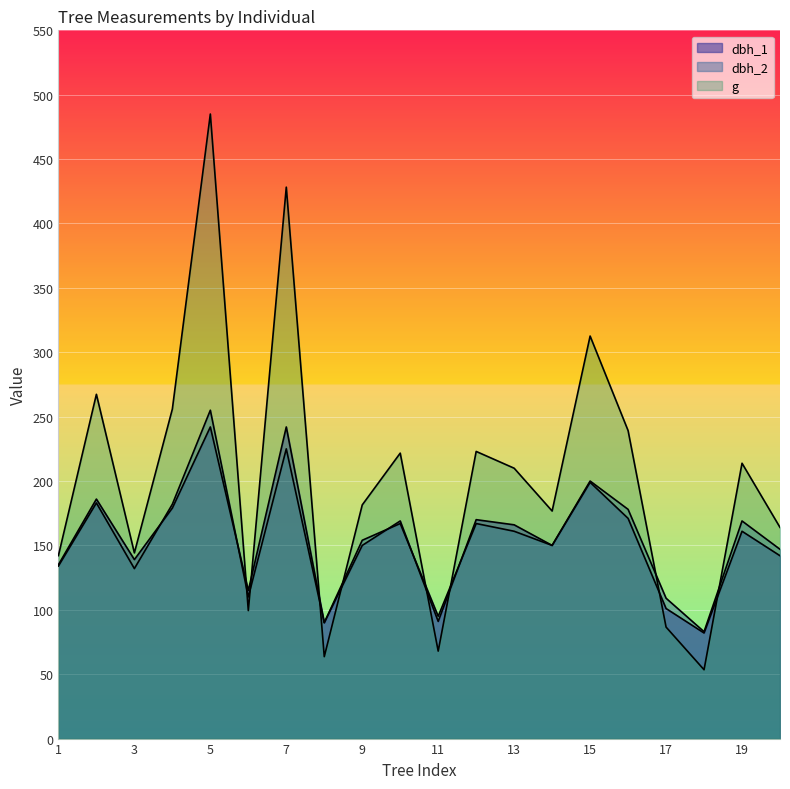

How many categories are shown in the chart?

20